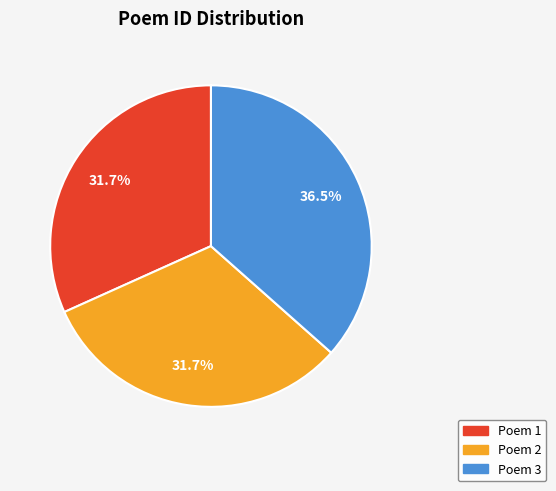

Is there a majority slice in this chart?

No